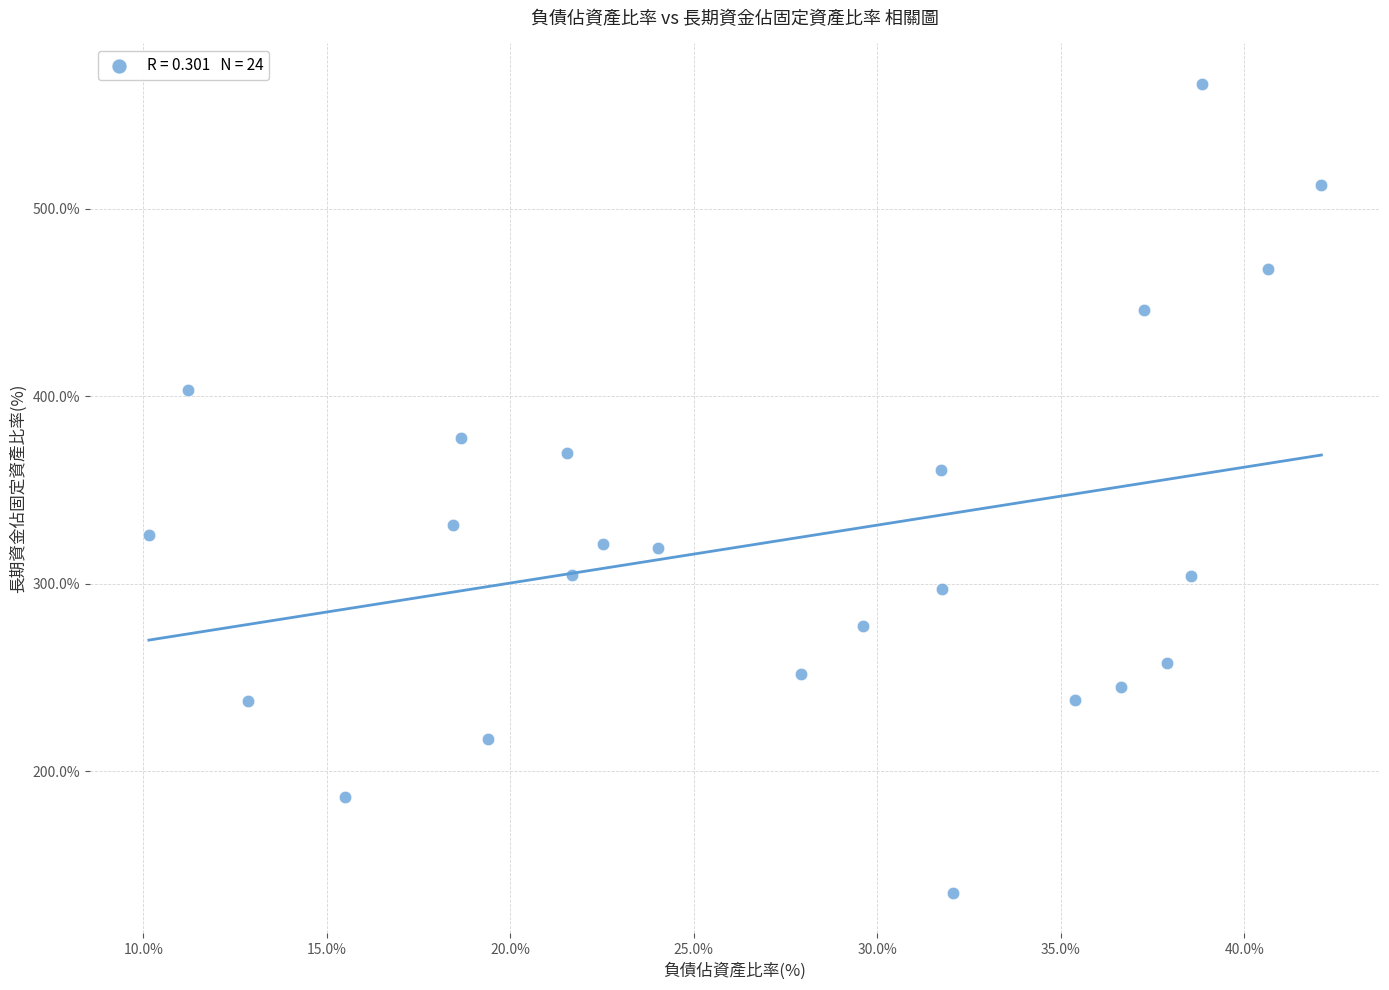

What is the range of X values (max minus min)?

32.0